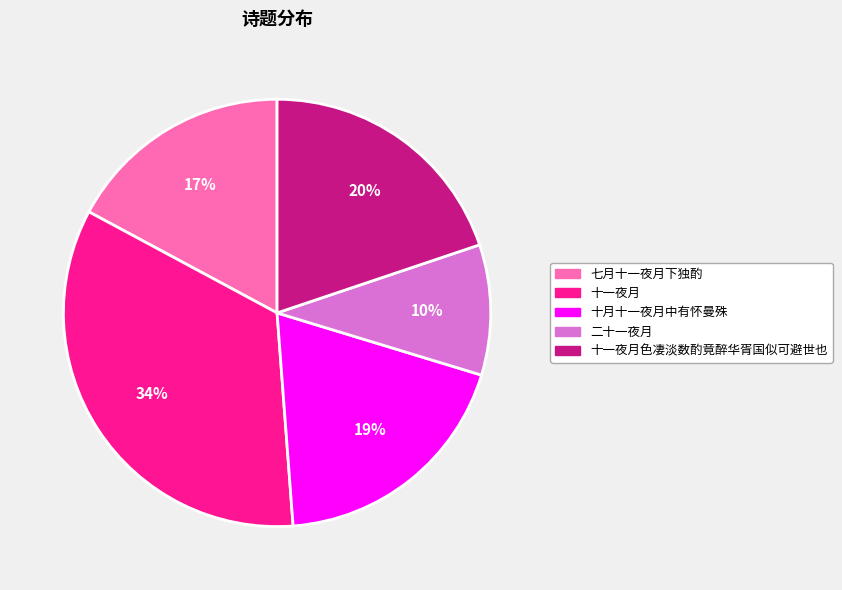

To the nearest percent, what is the average slice percentage?

20%